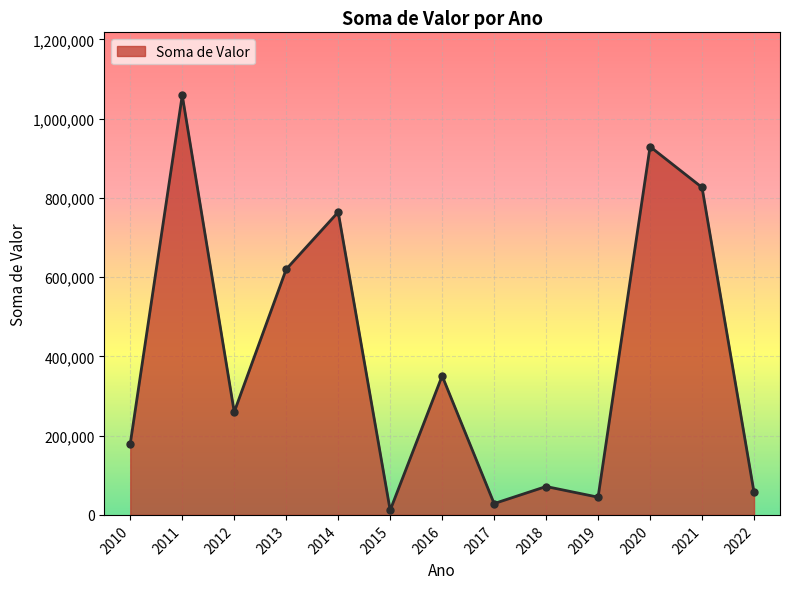

How many lines are shown in the chart?

1